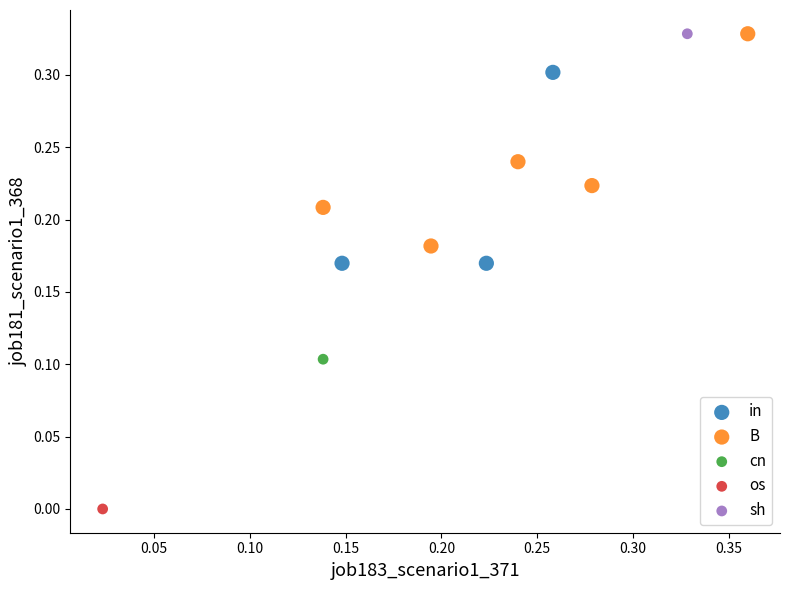

Which series contains the lowest Y value?

os